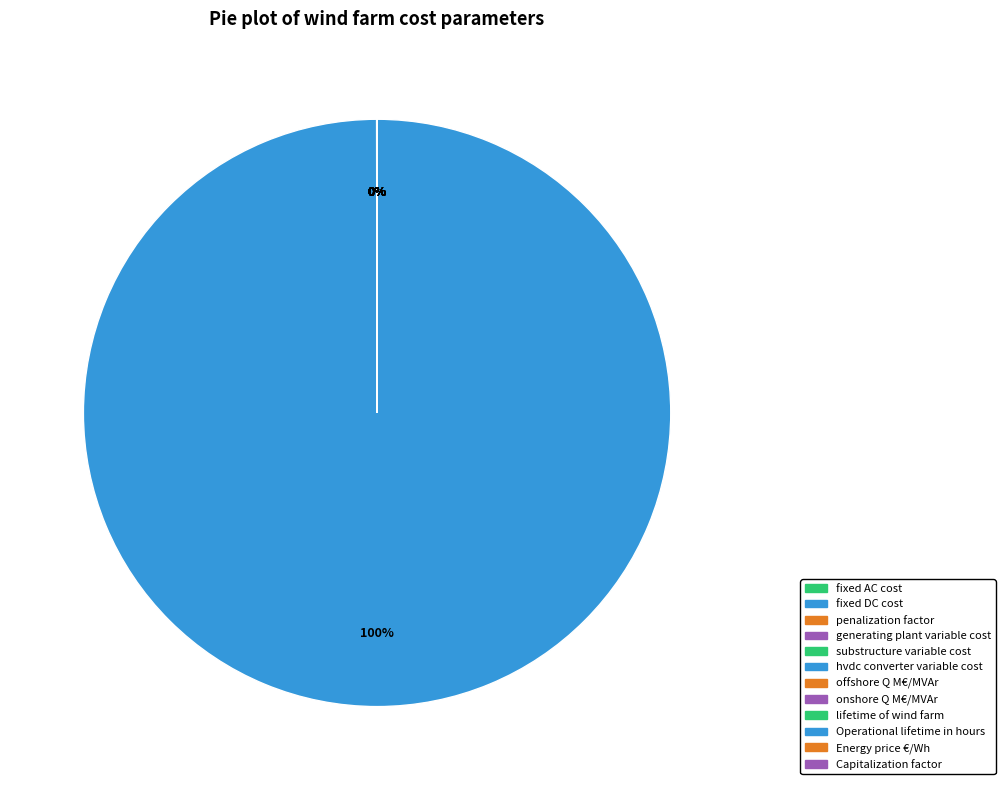

How many slices are in this pie chart?

12